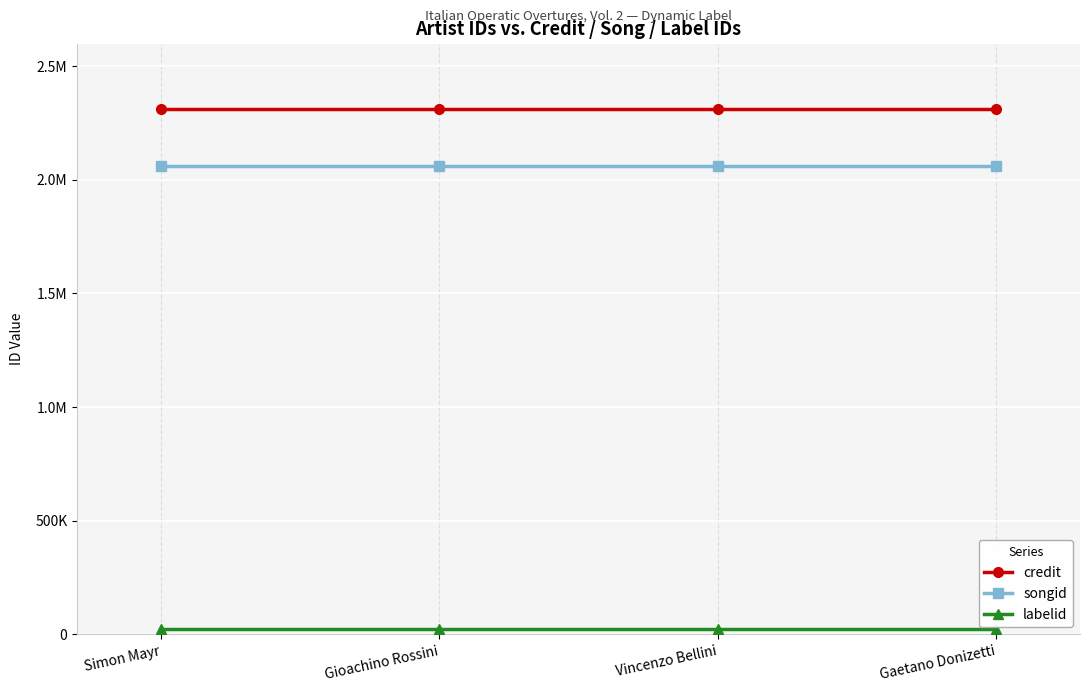

Does the chart have visible grid lines?

Yes